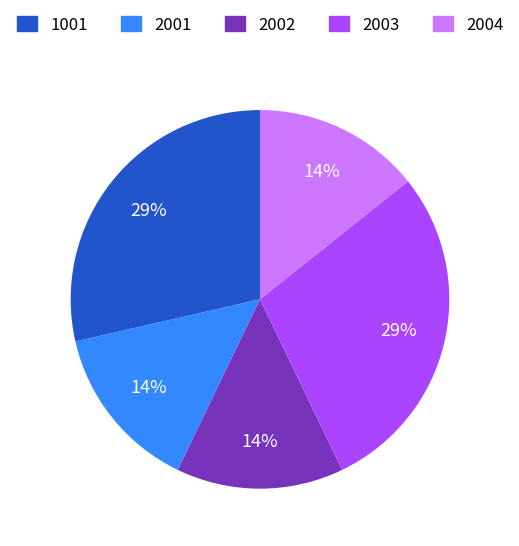

To the nearest percent, what is the average slice percentage?

20%